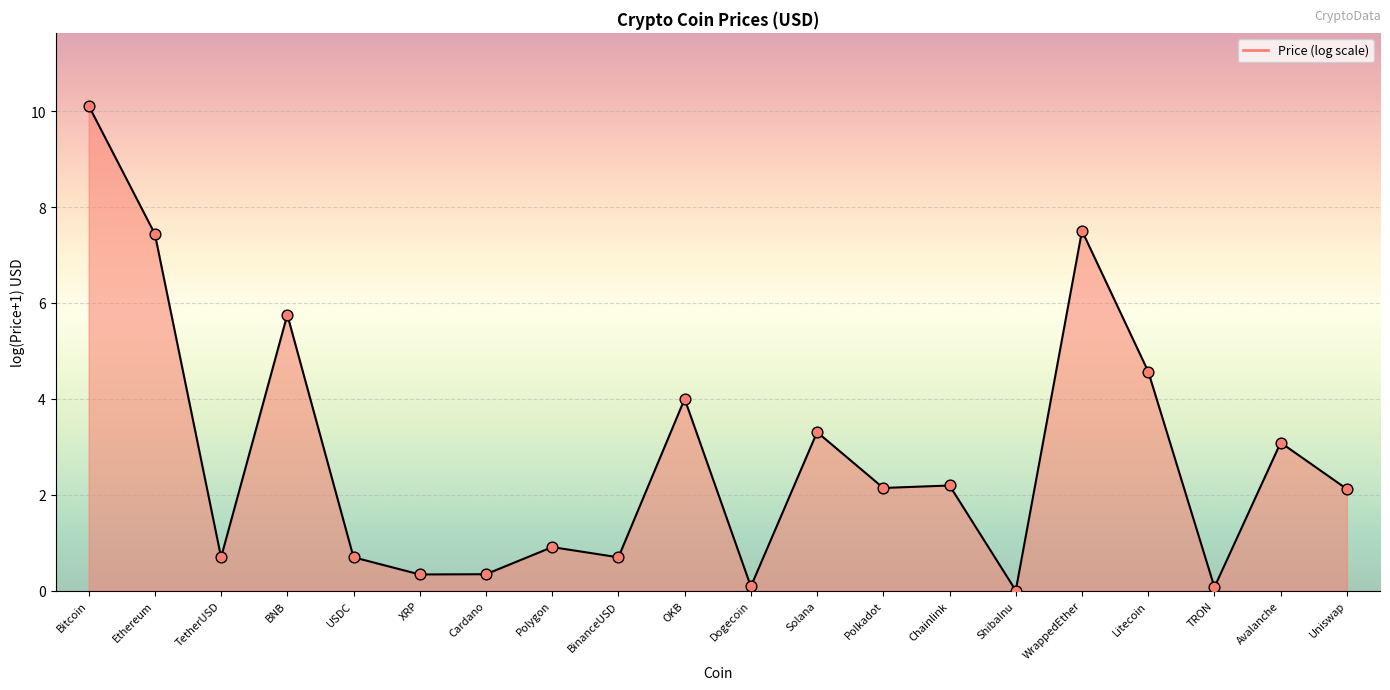

What is the ratio of the value at Bitcoin to the value at OKB?

2.5